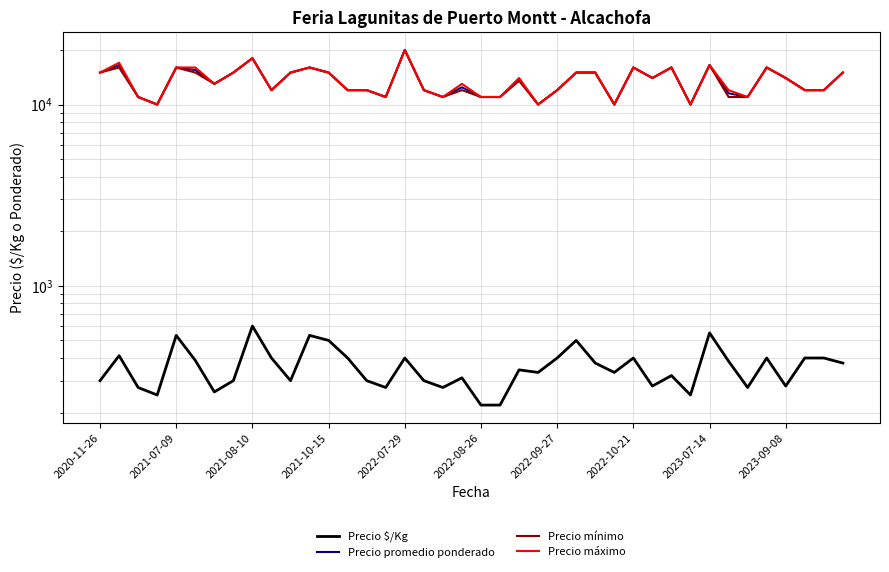

Reading right to left, list all the values displayed in this chart.

Precio $/Kg: 375	400	400	280	400	275	384	550	250	320	280	400	333	375	500	400	333	344	220	220	311	275	300	400	275	300	400	500	533	300	400	600	300	260	388	533	250	275	412	300
Precio promedio ponderado: 15000	12000	12000	14000	16000	11000	11533	16500	10000	16000	14000	16000	10000	15000	15000	12000	10000	13750	11000	11000	12444	11000	12000	20000	11000	12000	12000	15000	16000	15000	12000	18000	15000	13000	15500	16000	10000	11000	16500	15000
Precio mínimo: 15000	12000	12000	14000	16000	11000	11000	16500	10000	16000	14000	16000	10000	15000	15000	12000	10000	13500	11000	11000	12000	11000	12000	20000	11000	12000	12000	15000	16000	15000	12000	18000	15000	13000	15000	16000	10000	11000	16000	15000
Precio máximo: 15000	12000	12000	14000	16000	11000	12000	16500	10000	16000	14000	16000	10000	15000	15000	12000	10000	14000	11000	11000	13000	11000	12000	20000	11000	12000	12000	15000	16000	15000	12000	18000	15000	13000	16000	16000	10000	11000	17000	15000